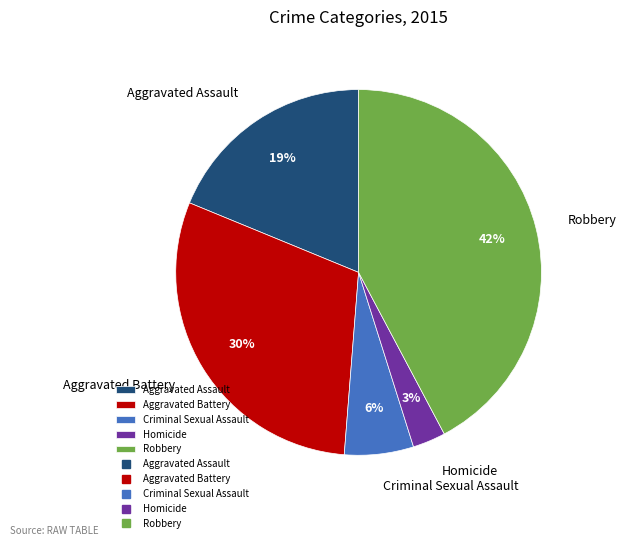

True or false: Criminal Sexual Assault accounts for 1% of the total.

False